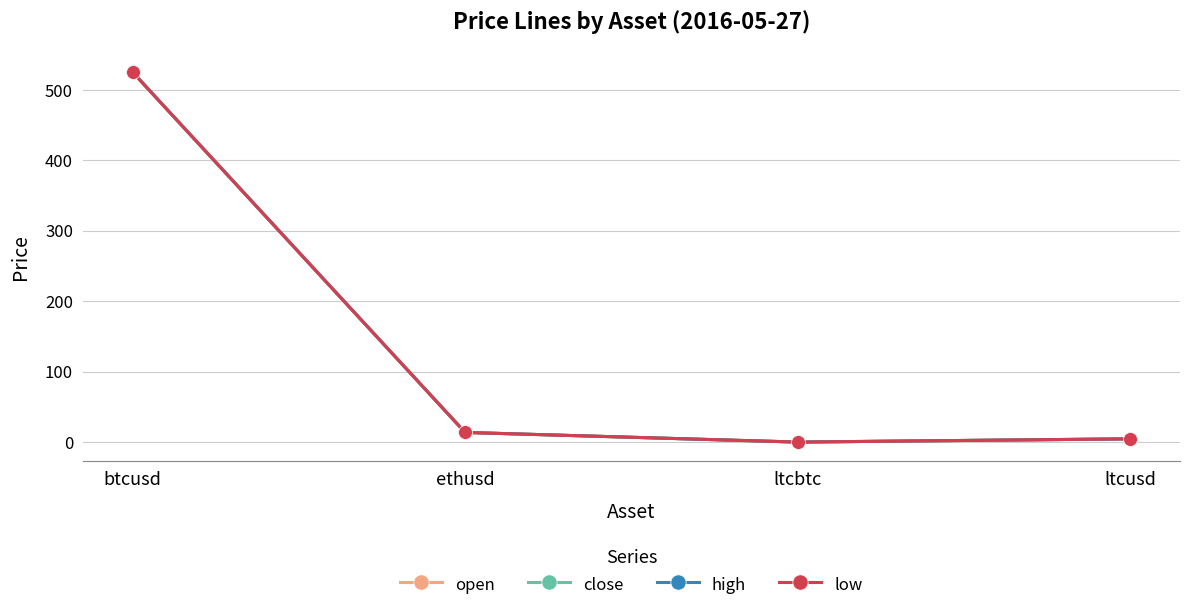

True or false: close has a value of 0.0 at ltcbtc.

False